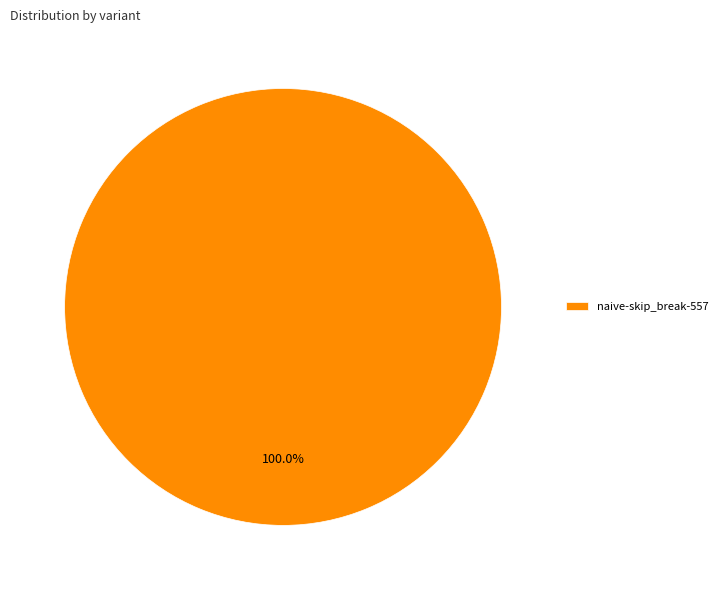

Which slice represents more than half of the pie?

naive-skip_break-557